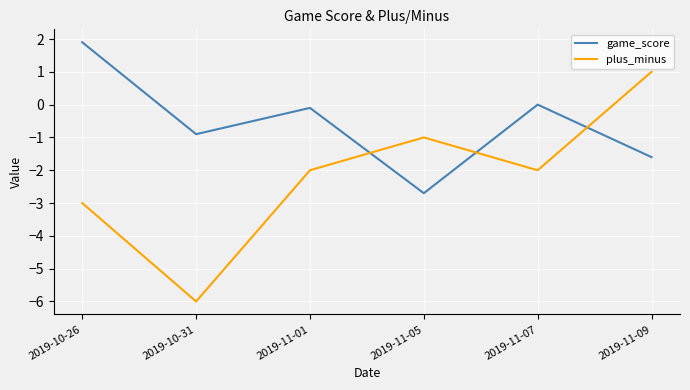

Is this an area chart (filled region under the line)?

No